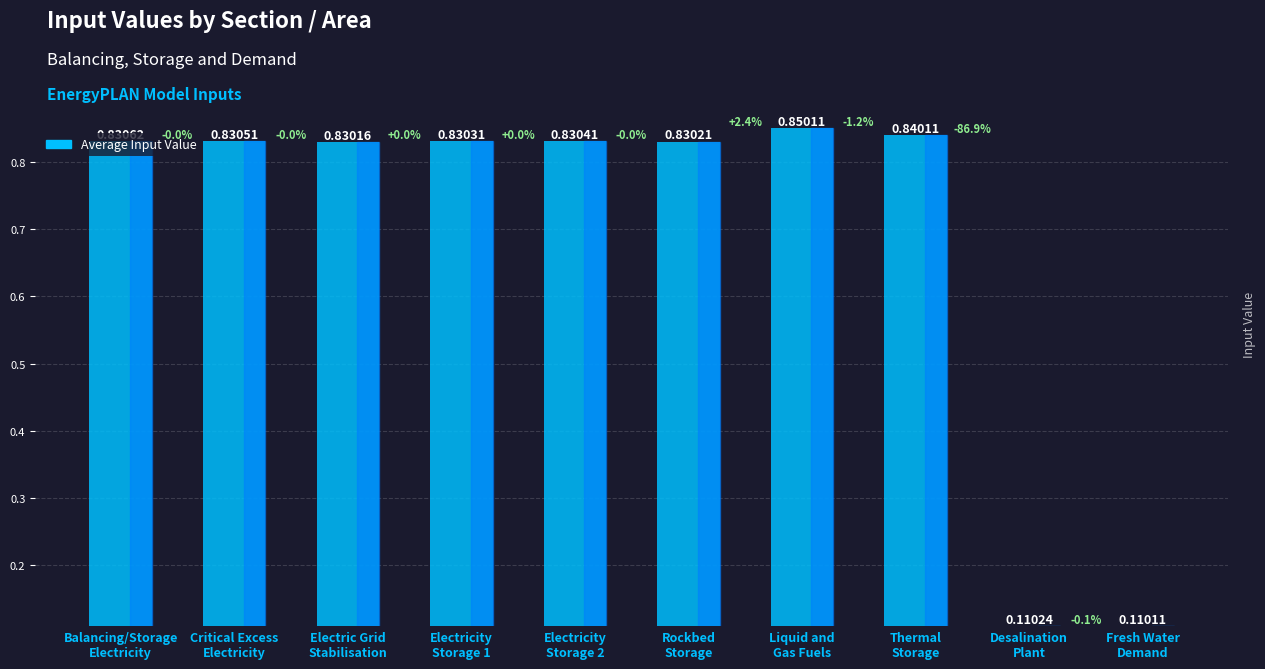

Is it true that the value at Electricity
Storage 1 is 1.3?

False